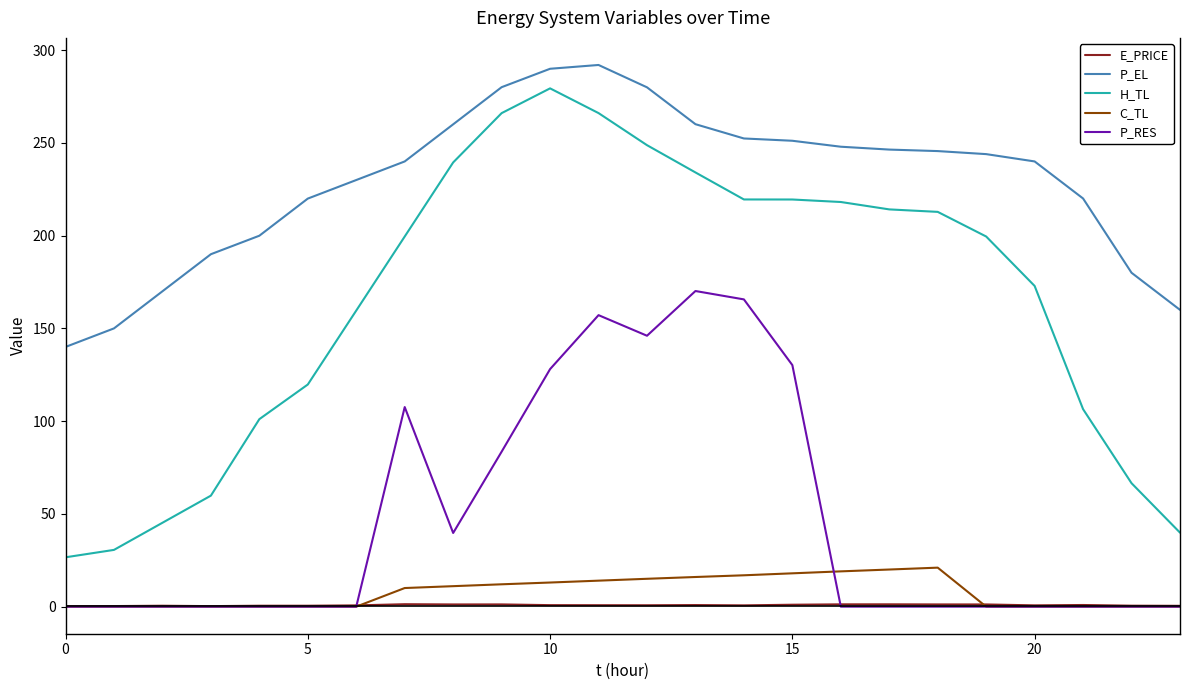

What is the minimum value for P_EL?

140.0